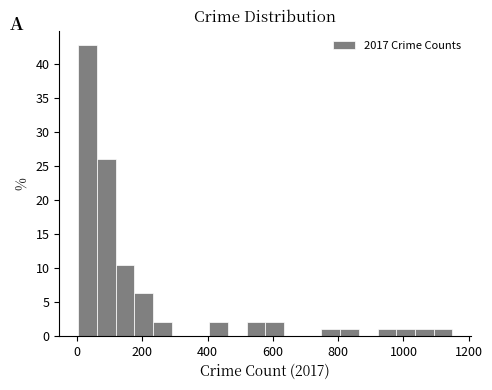

Around what value on the x-axis is the tallest bar? Give the approximate position of its centre, as read against the axis.

40